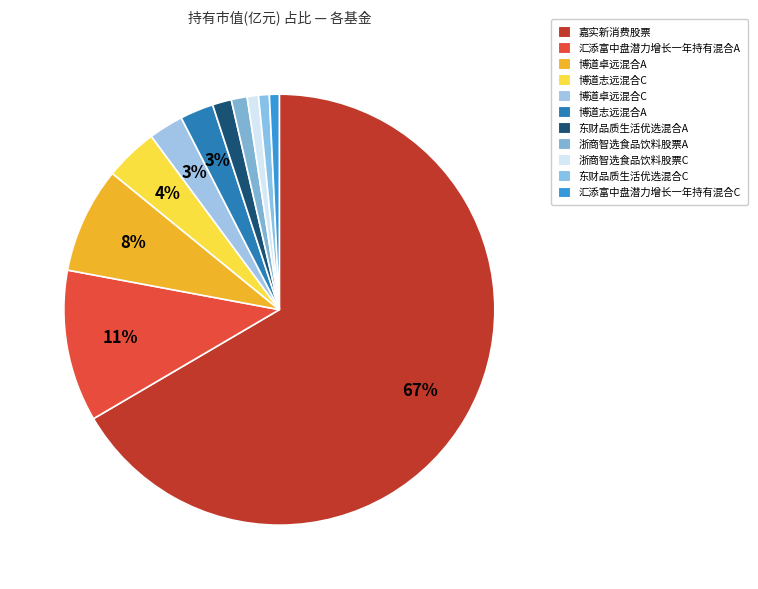

To the nearest percent, what portion does 浙商智选食品饮料股票A represent?

1%